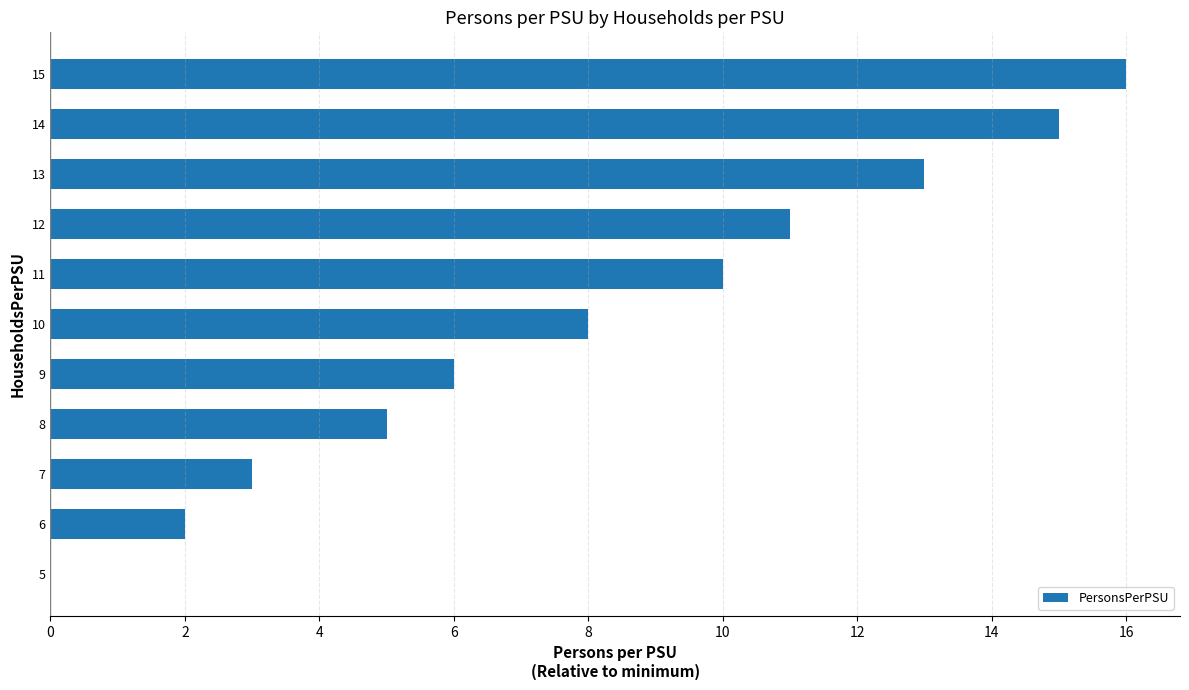

What is the greatest value displayed?

16